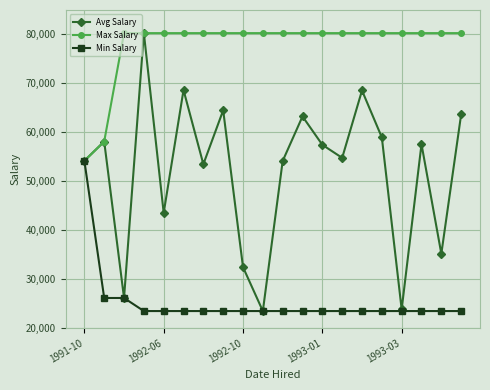

Which series has the largest range (max minus min)?

Avg Salary